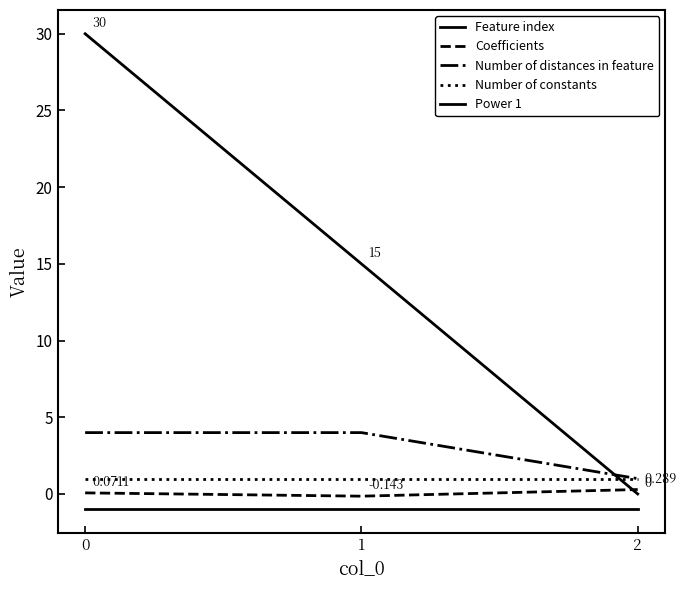

How many lines are shown in the chart?

5